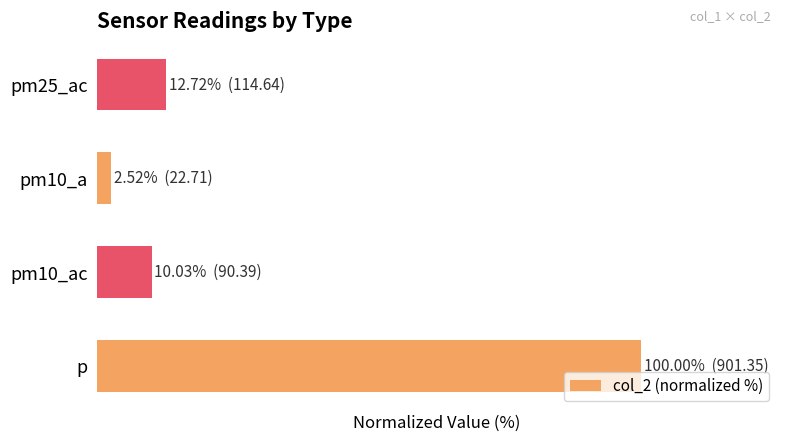

What is the greatest value displayed?

100.0